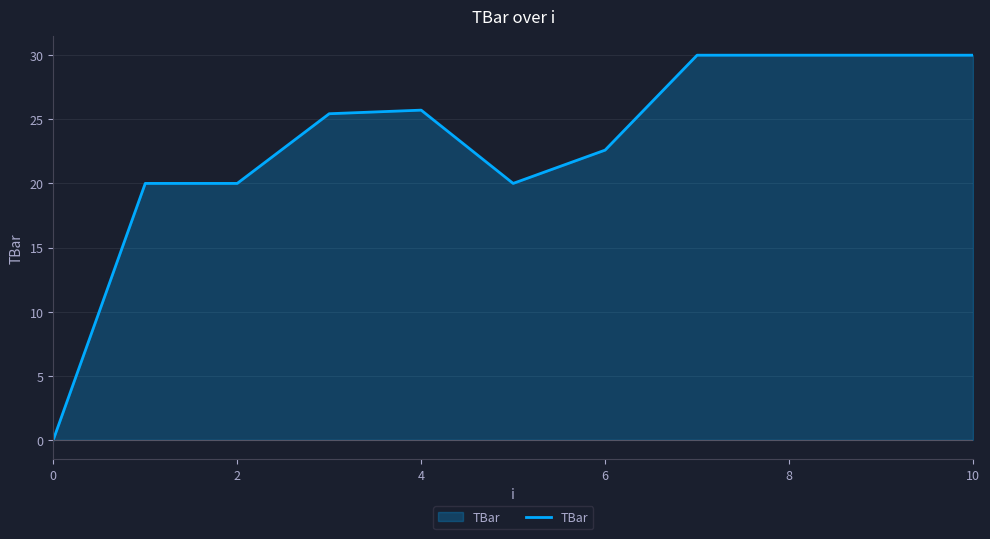

What is the difference between the maximum and minimum values?

30.0